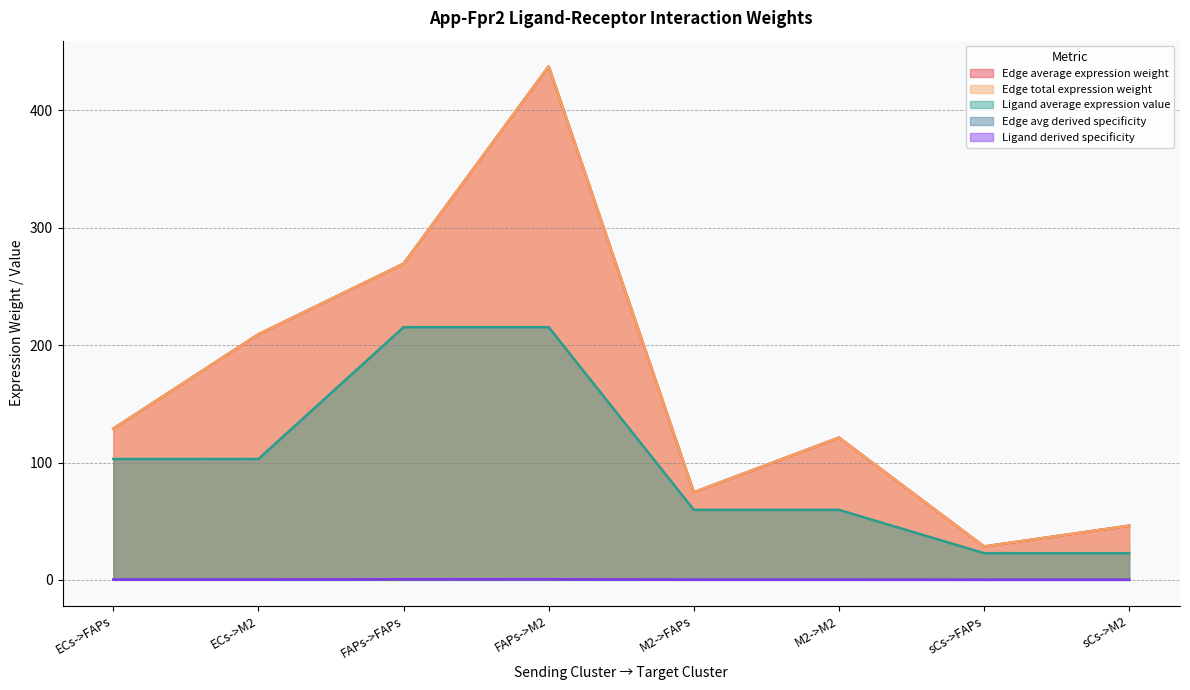

Reading left to right, list all the values displayed in this chart.

Edge average expression weight: 128.9	209.3	269.4	437.6	74.6	121.2	28.4	46.2
Edge total expression weight: 128.9	209.3	269.4	437.6	74.6	121.2	28.4	46.2
Ligand average expression value: 103.0	103.0	215.3	215.3	59.7	59.7	22.7	22.7
Edge avg derived specificity: 0.1	0.2	0.2	0.3	0.1	0.1	0.0	0.0
Ligand derived specificity: 0.3	0.3	0.5	0.5	0.1	0.1	0.1	0.1